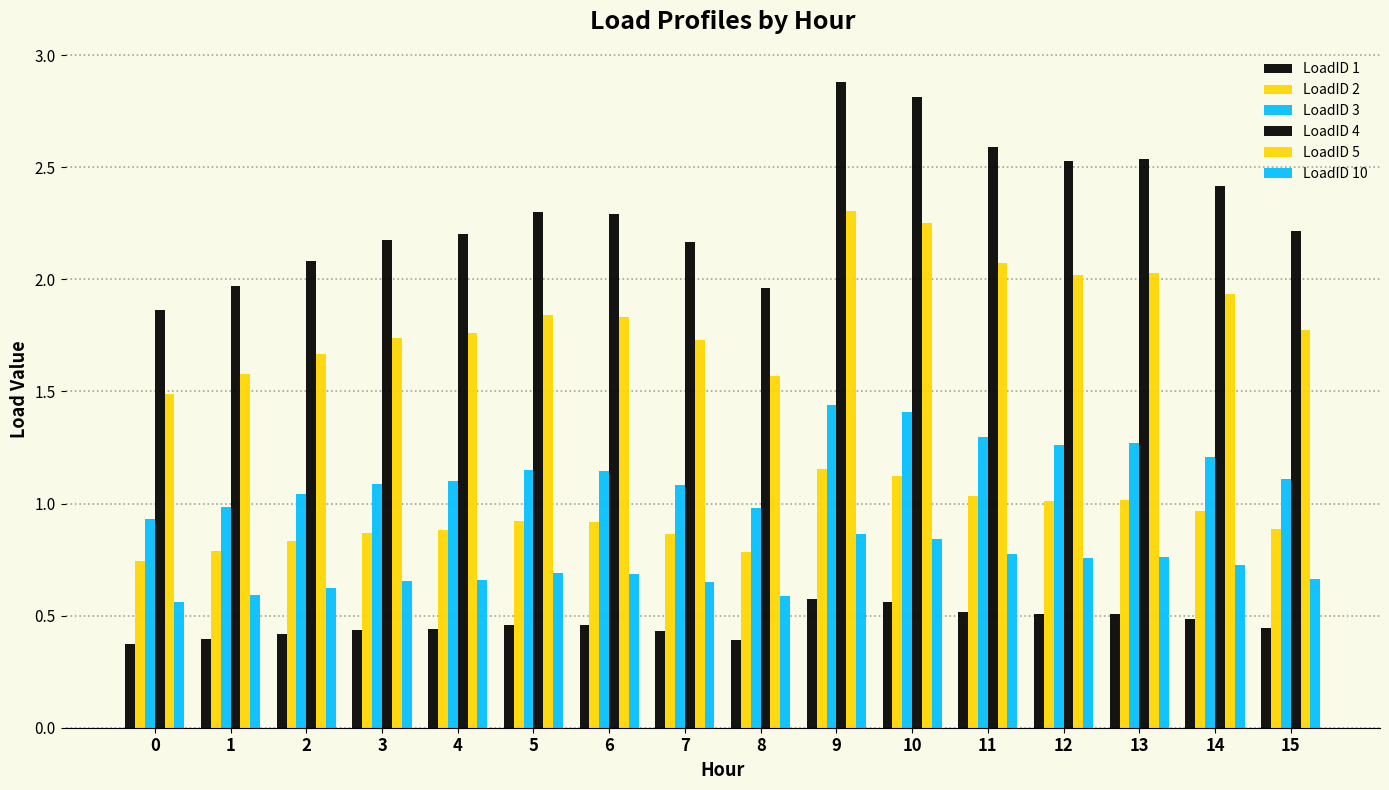

What is the difference between the second highest and minimum values in the LoadID 5 series?

0.8